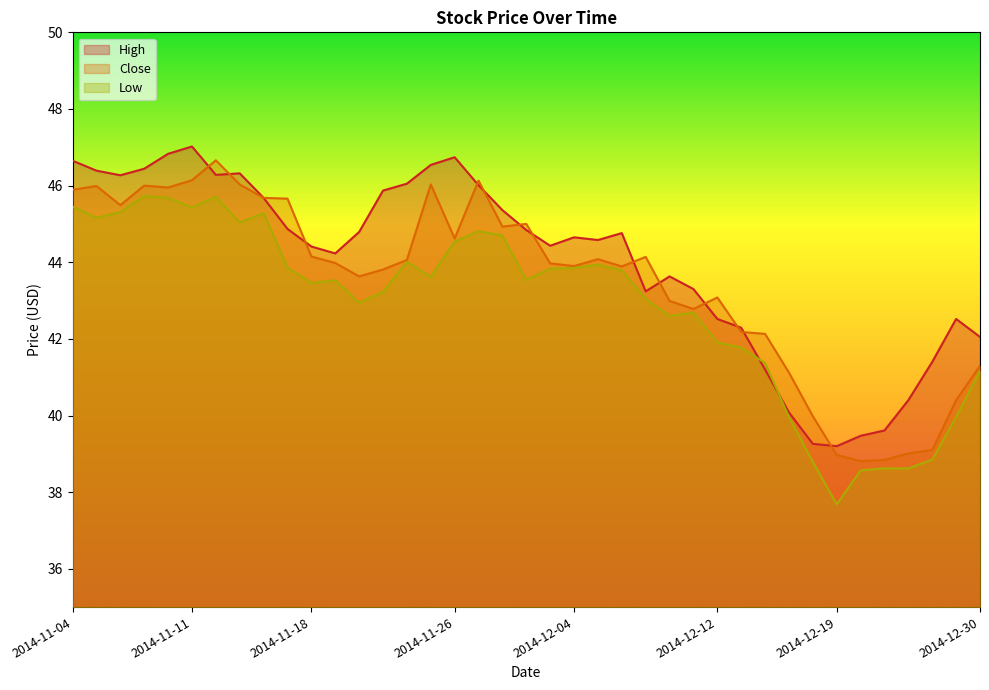

How many lines are shown in the chart?

3